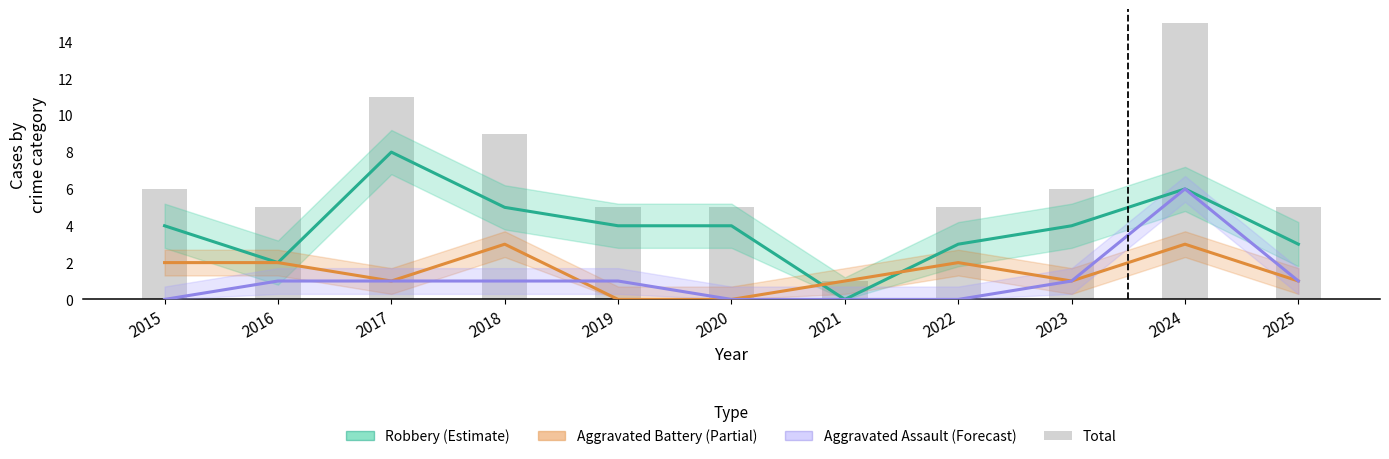

What is the sum of the Robbery (Estimate) values at 2021 and 2025?

3